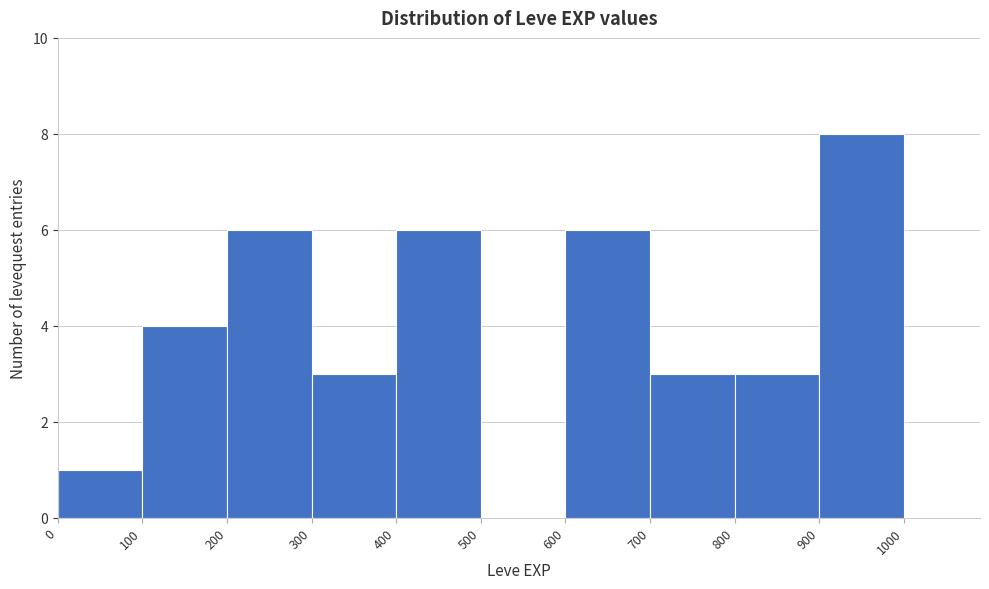

Reading left to right, transcribe this chart: for each bar, give the range it covers on the x-axis and its height. The values are not printed on the chart, so give them approximately, as read against the axis.

0 to 100: 1
100 to 200: 4
200 to 300: 6
300 to 400: 3
400 to 500: 6
500 to 600: 0
600 to 700: 6
700 to 800: 3
800 to 900: 3
900 to 1000: 8
1000 to 1100: 0